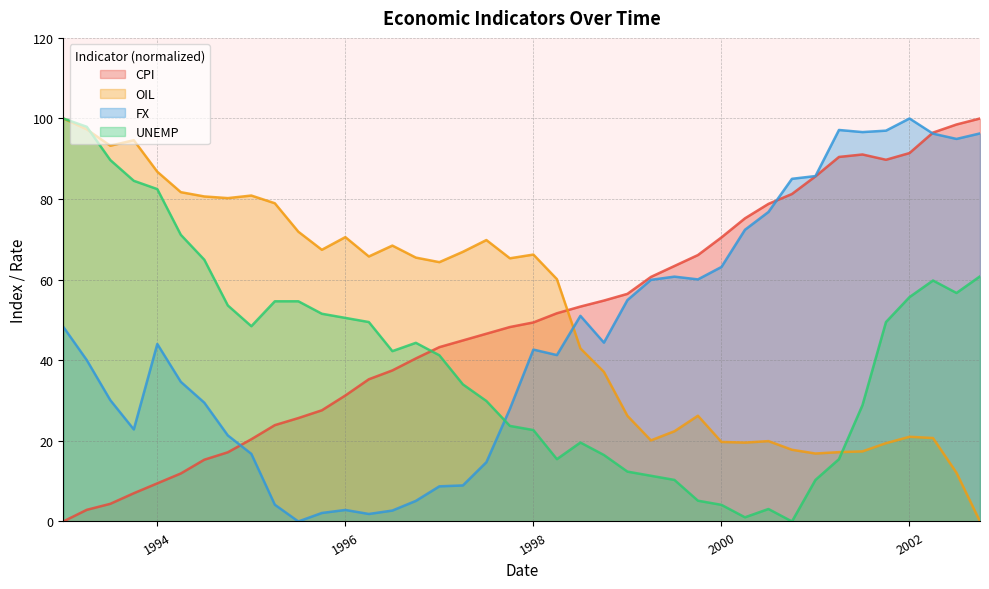

At how many categories does at least one series exceed 78?

20